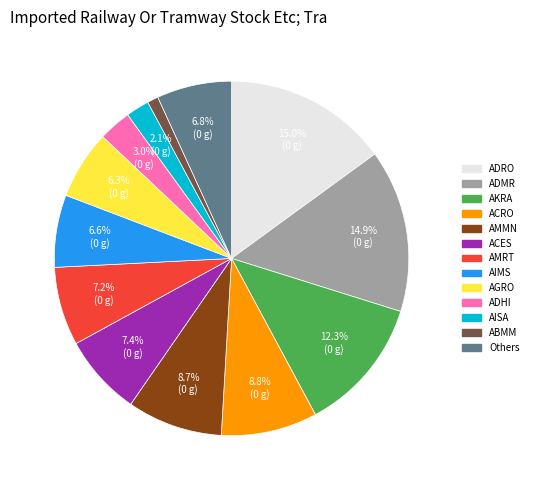

How many segments does this pie chart have?

13